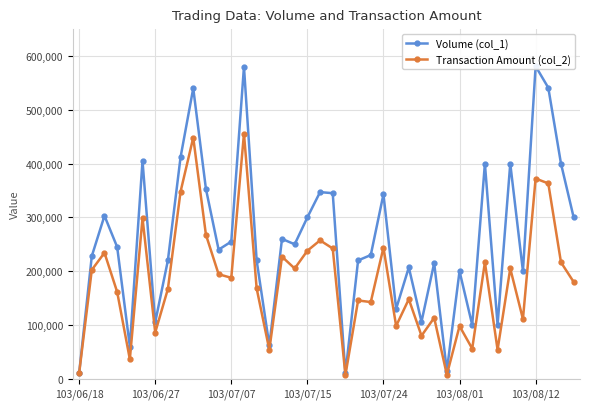

What is the lowest value of the Volume (col_1) series?

10000